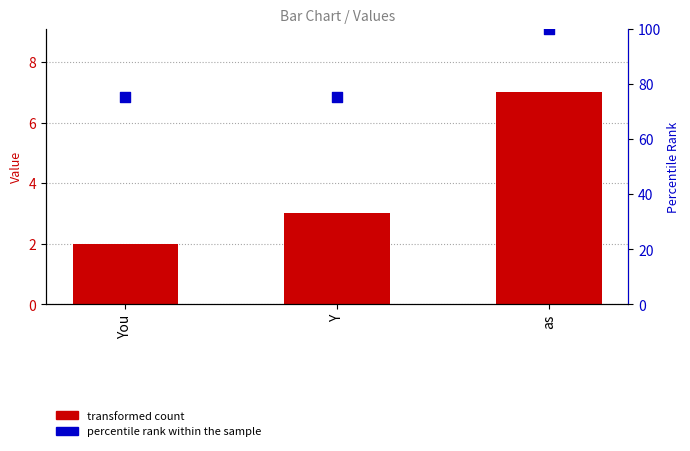

At how many categories does at least one series exceed 67?

3